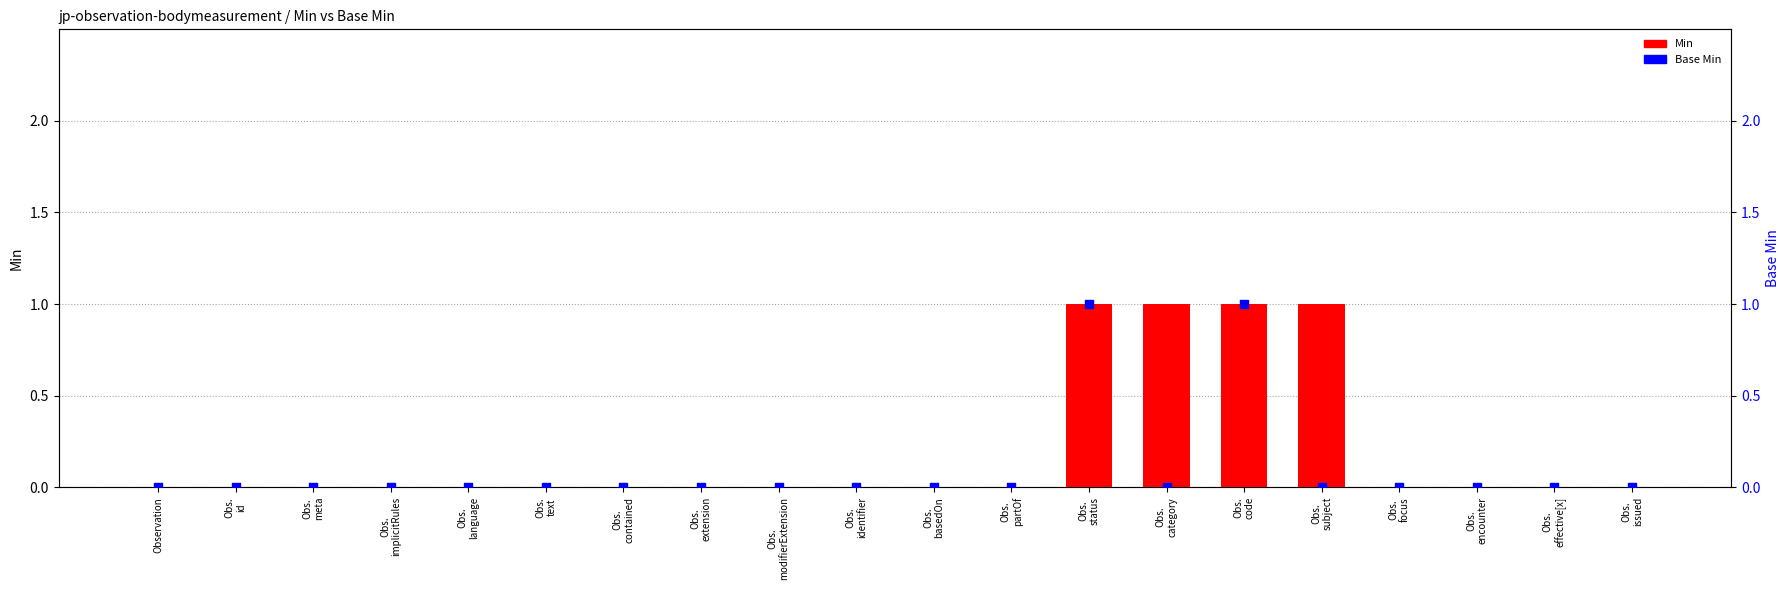

What are all the series names shown in the legend?

Min, Base Min